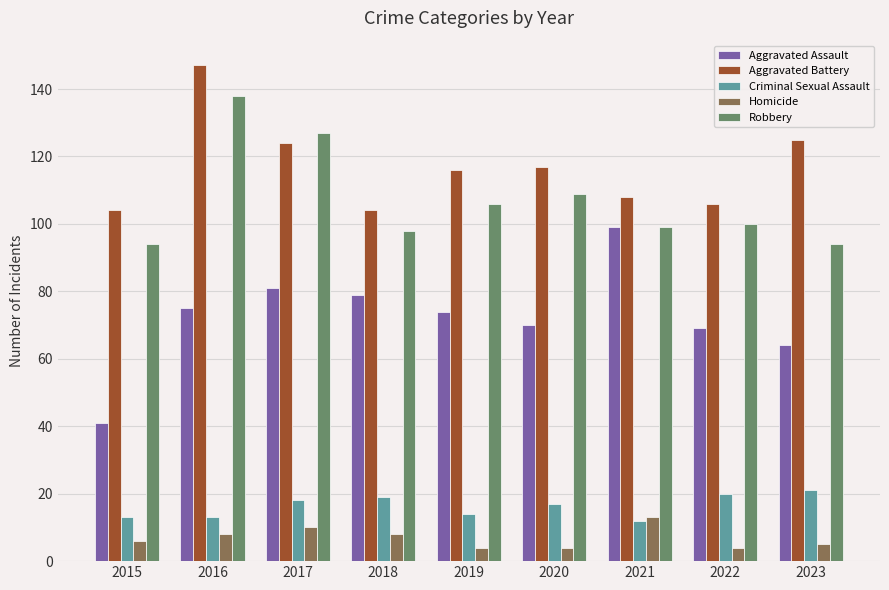

Which series changed the most between 2015 and 2016?

Robbery